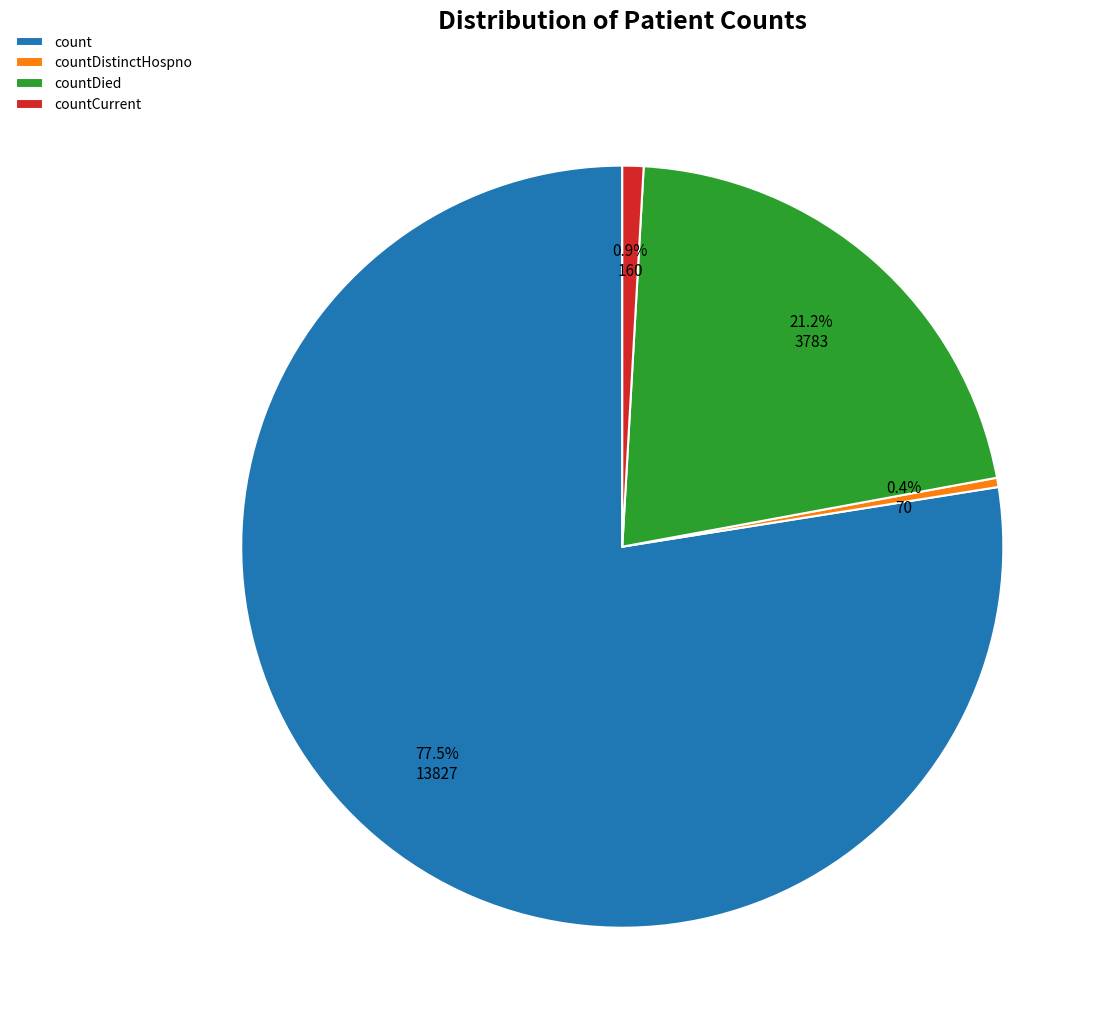

Which category has the biggest portion of the pie?

count